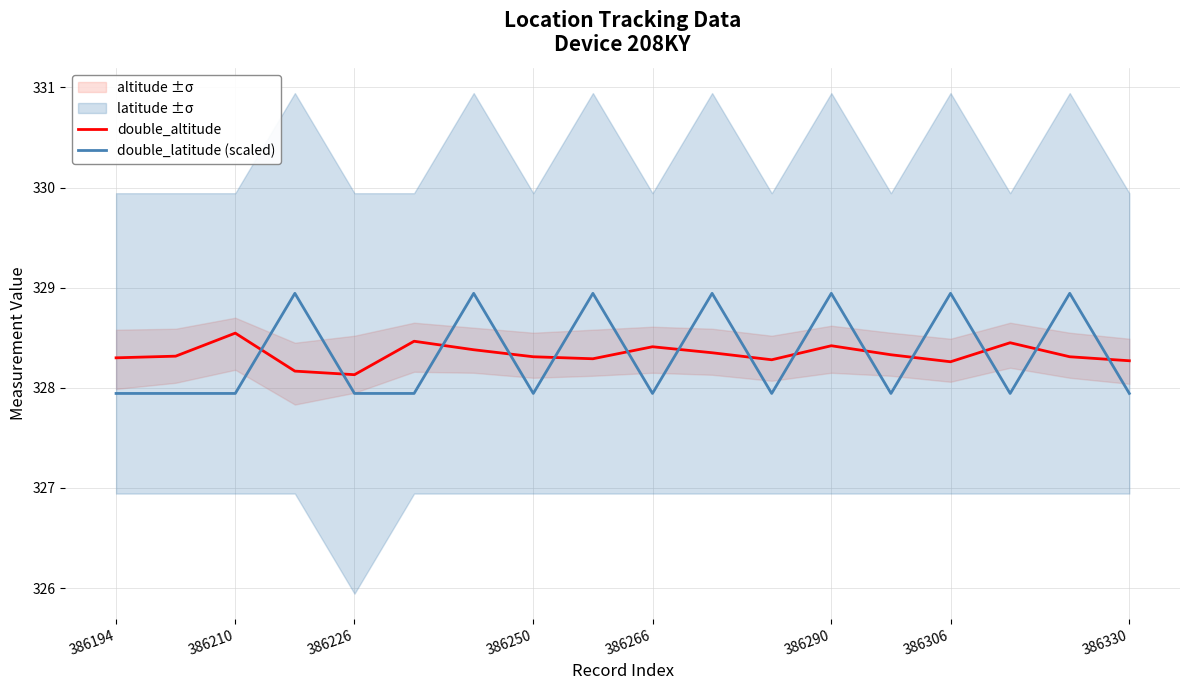

In double_altitude, how many points are higher than both neighbors (excluding endpoints)?

5